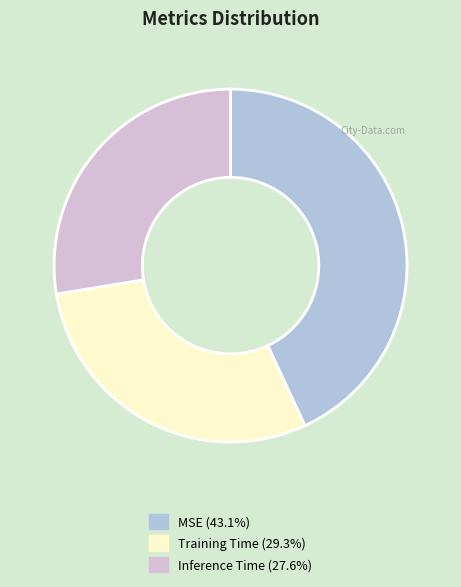

Which slice is the smallest?

Inference Time